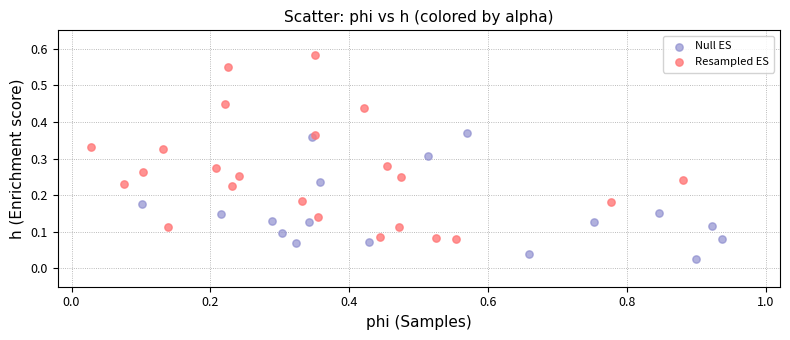

Which series reaches the minimum Y coordinate?

Null ES